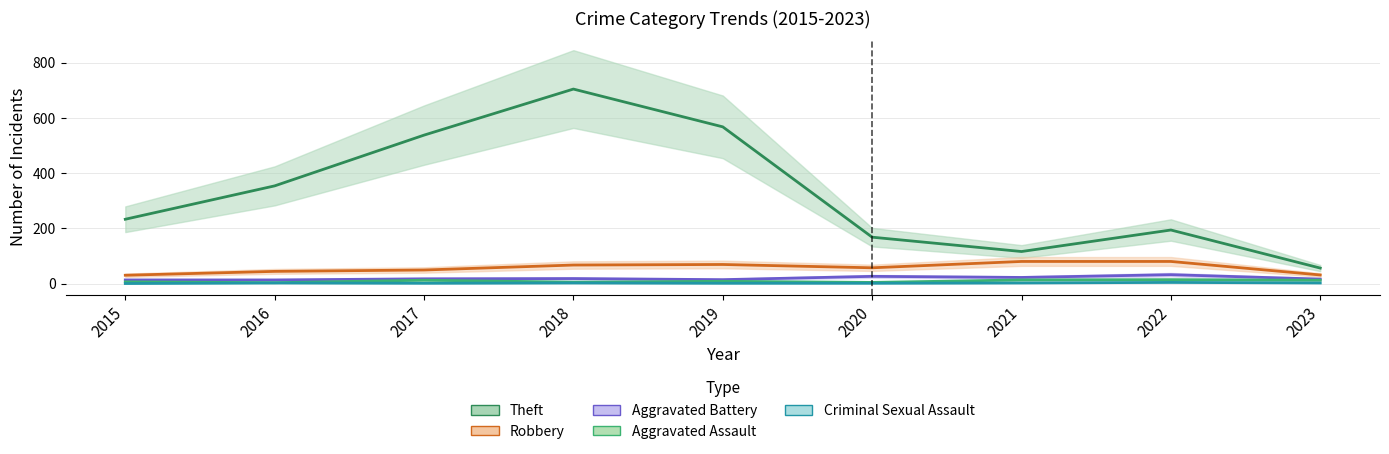

How many data points in Aggravated Assault are above 8?

4